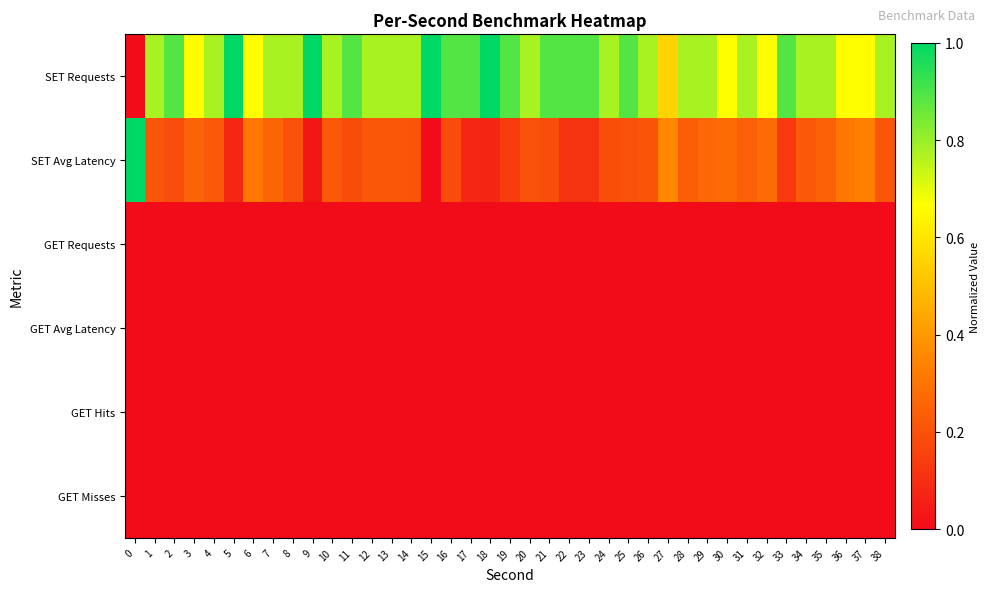

Which series has the largest range (max minus min)?

SET Requests